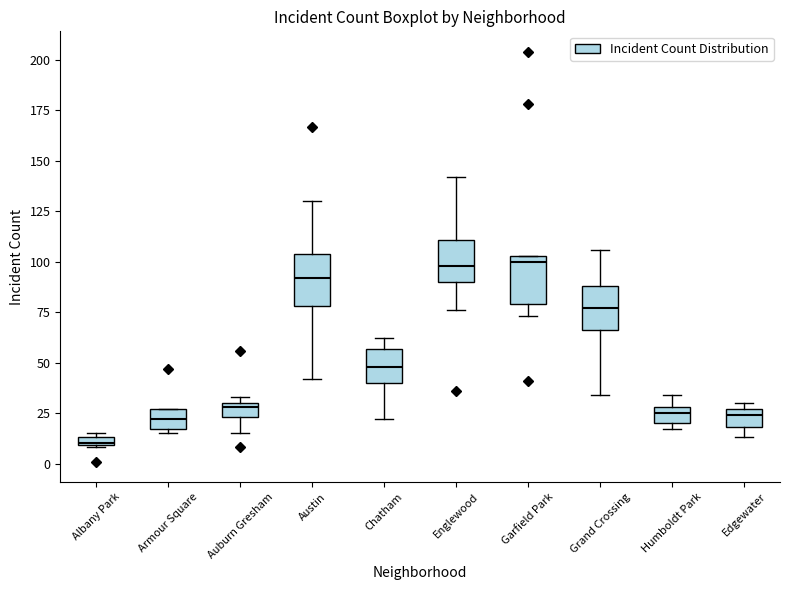

Where is the lower edge of the box for Chatham on the y-axis? The values are not printed on the chart, so give them approximately, as read against the axis.

40